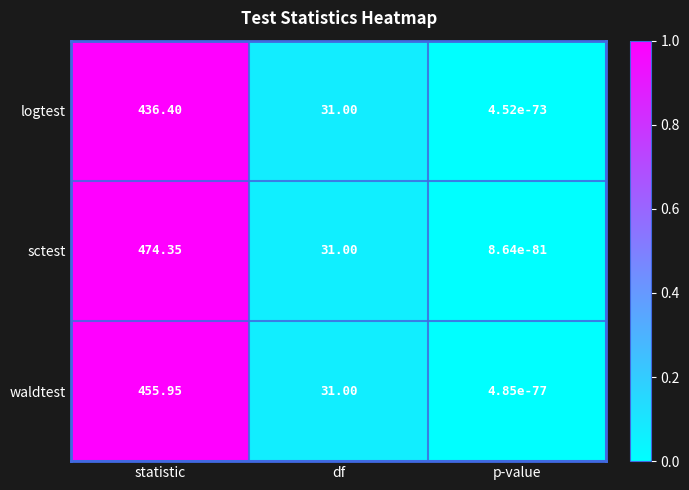

Where is logtest nearest to the value 218?

df